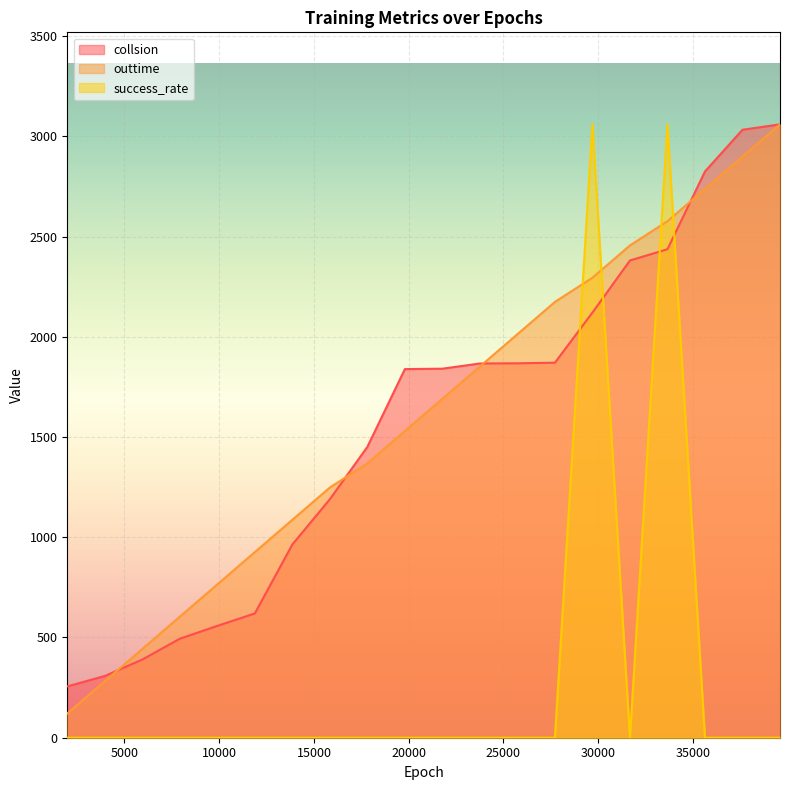

The success_rate series shows 0.0 at 13860. True or false?

True